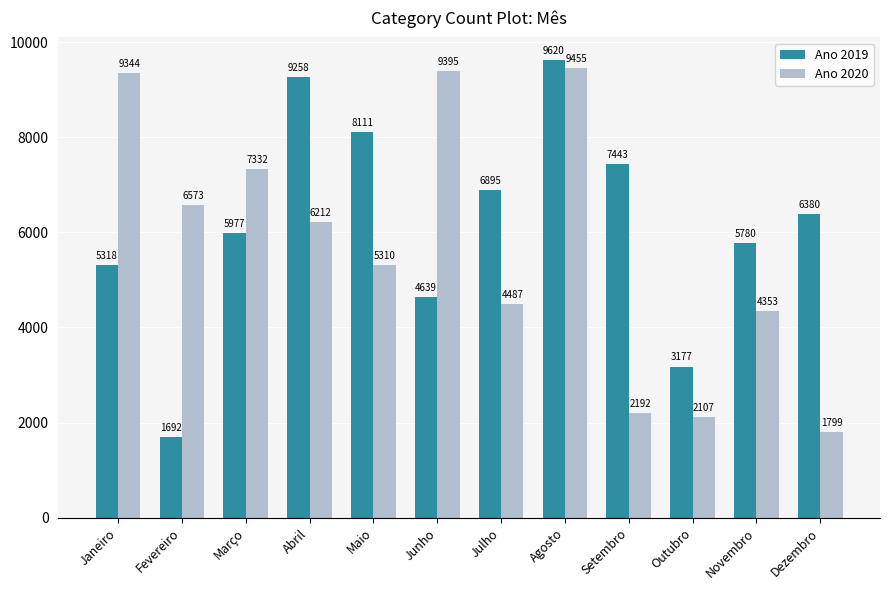

Rank the series at Janeiro from lowest to highest value.

Ano 2019, Ano 2020